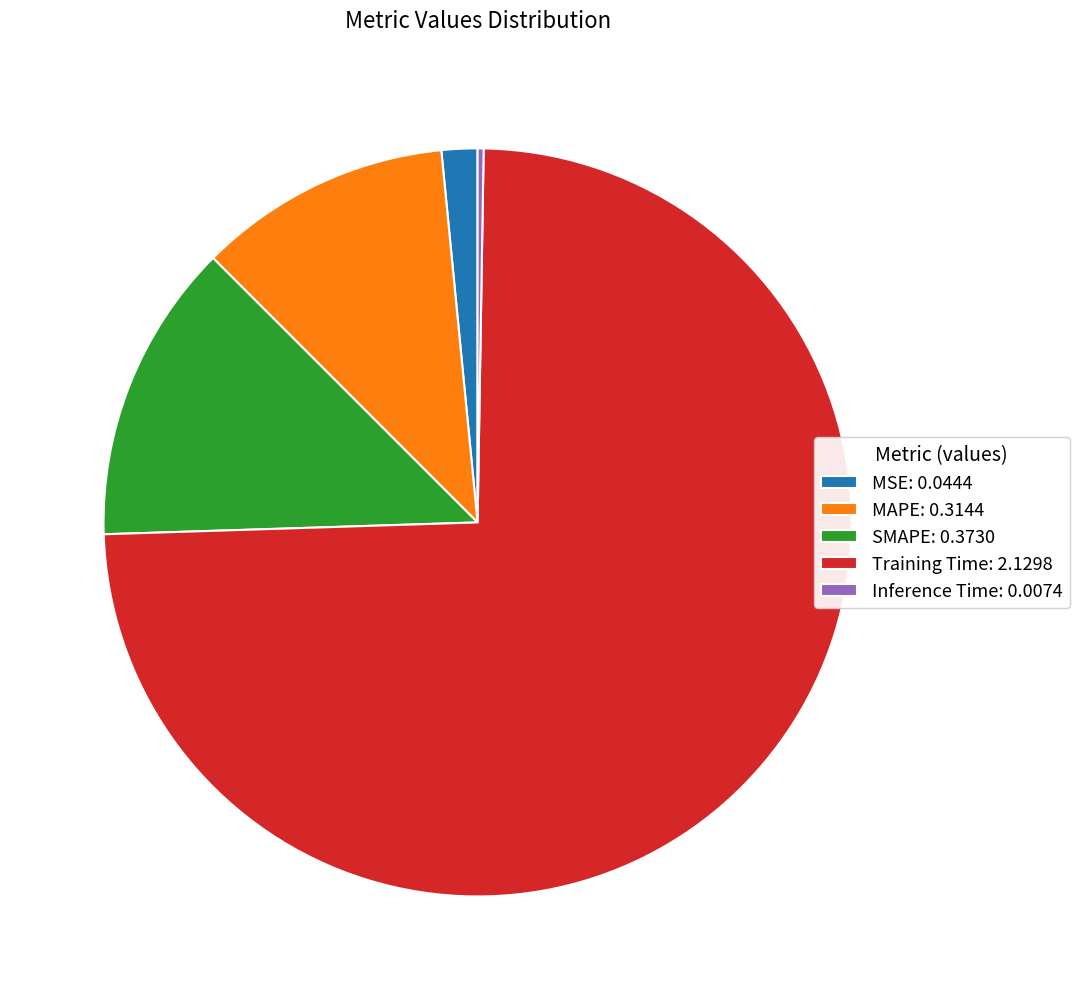

Which slice is the largest?

Training Time